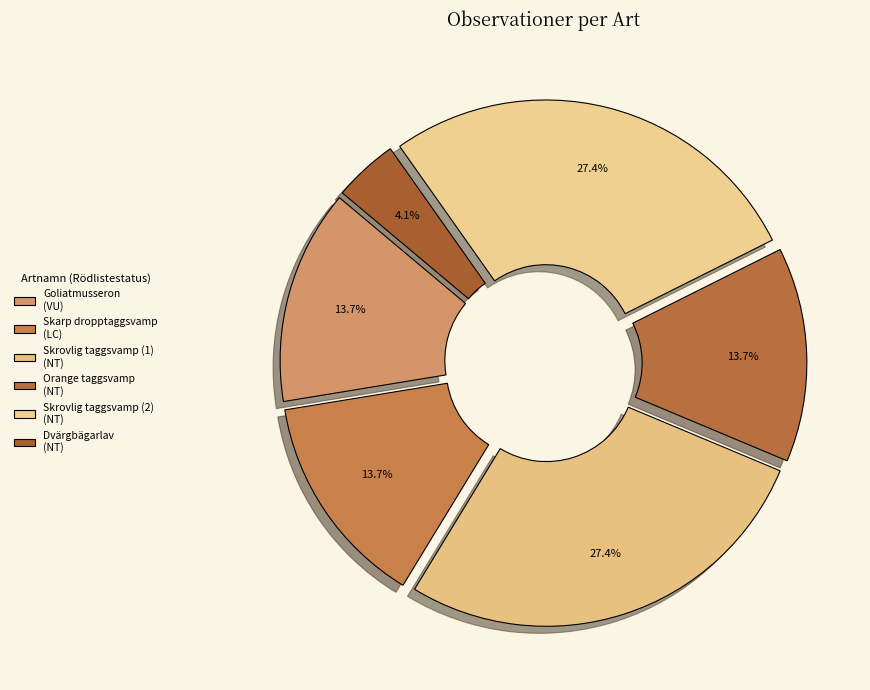

Count the number of slices in the pie.

6